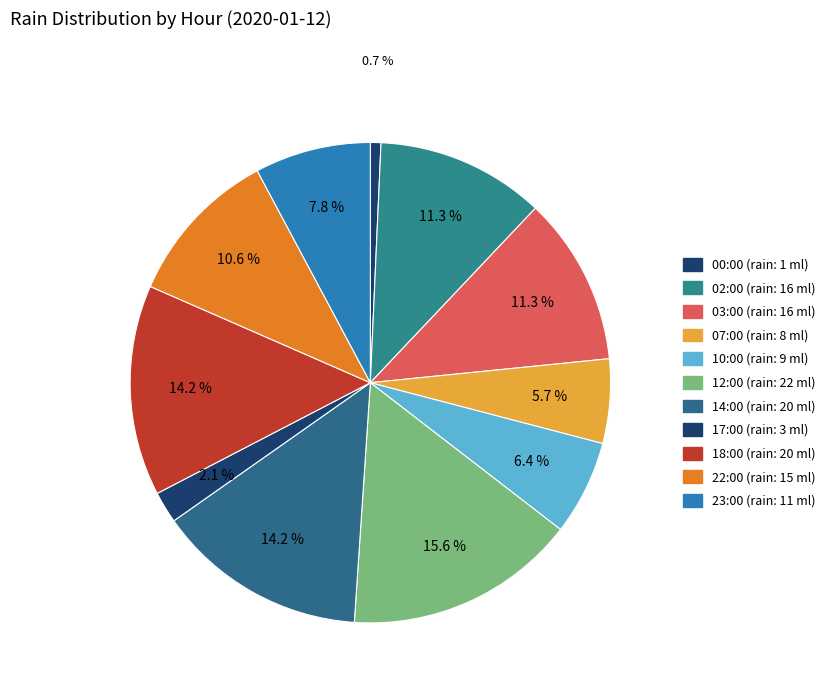

To the nearest percent, what is the difference between the 18:00 and 02:00 slice percentages?

3%